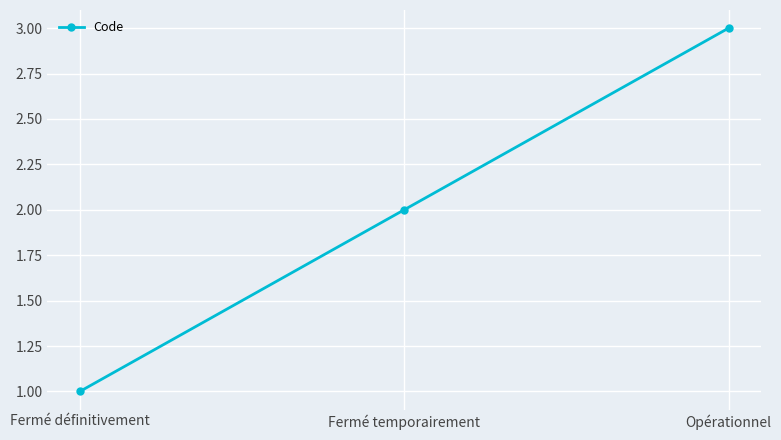

The chart shows a value of 2 at Fermé temporairement. True or false?

True